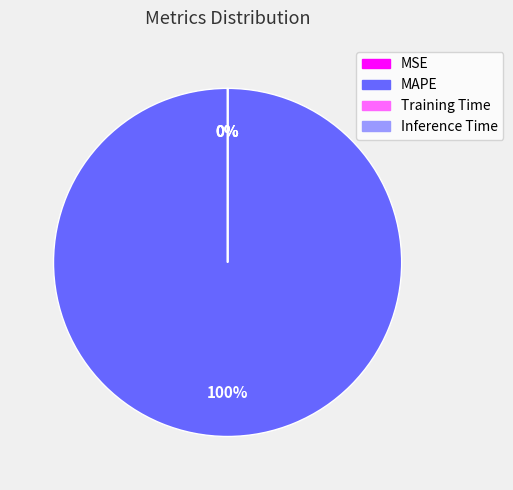

Rank the categories by value from lowest to highest.

Inference Time, Training Time, MSE, MAPE